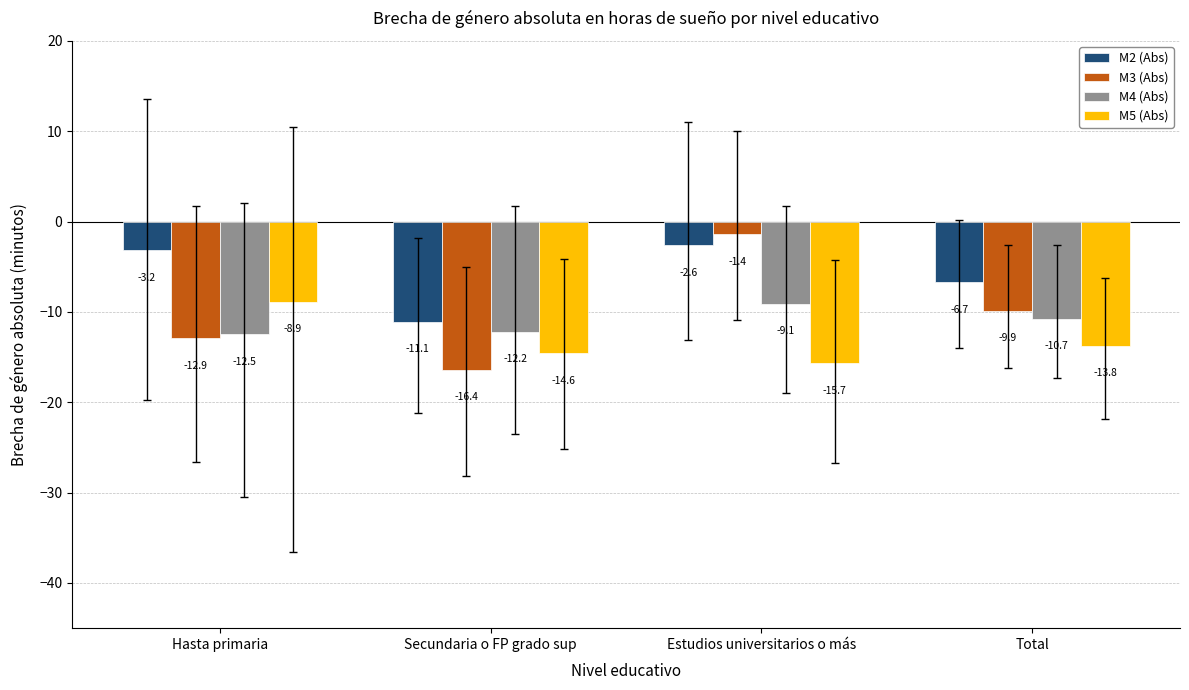

What is the minimum value for M4 (Abs)?

-12.5